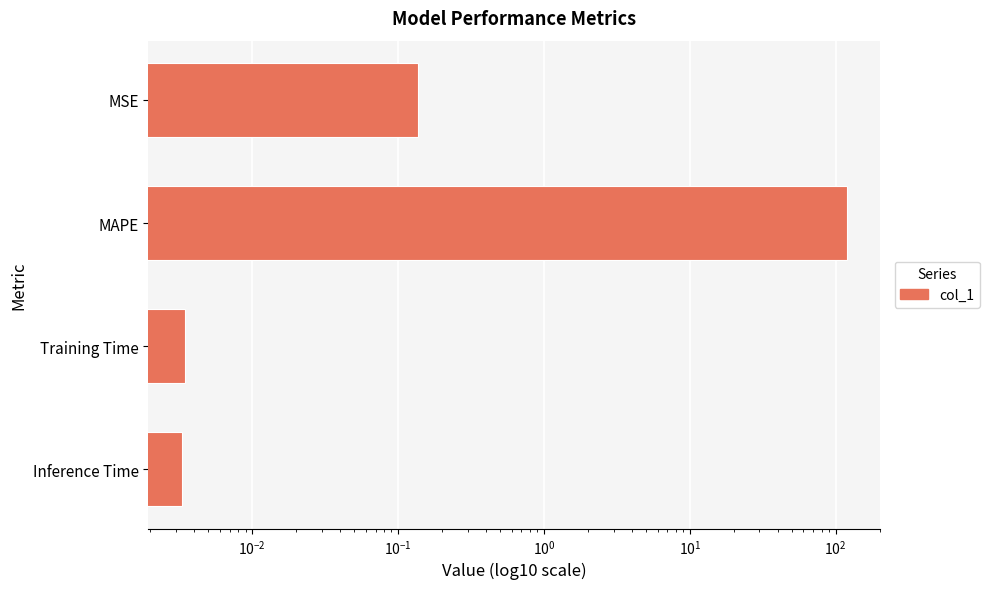

What is the greatest value displayed?

119.6